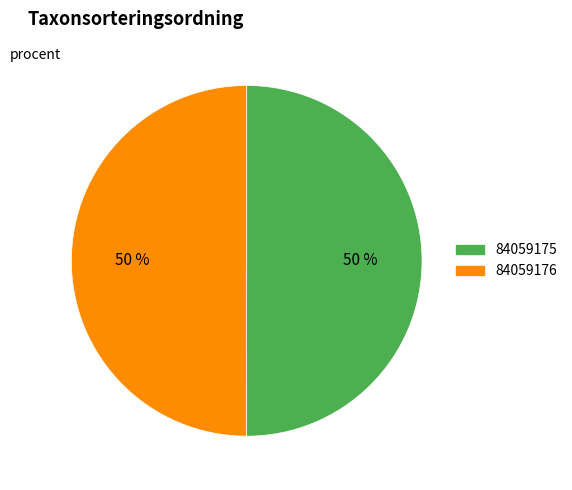

Approximately how many times larger is the value at 84059175 compared to 84059176?

1.0